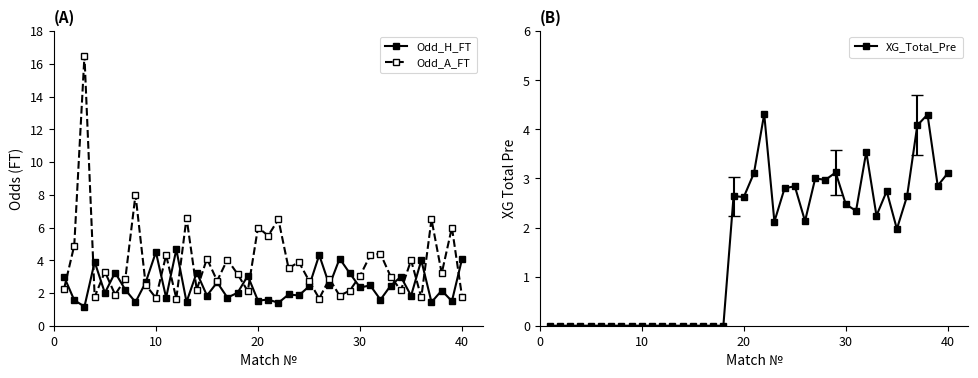

True or false: Odd_H_FT has more than 0 interior local peaks.

True